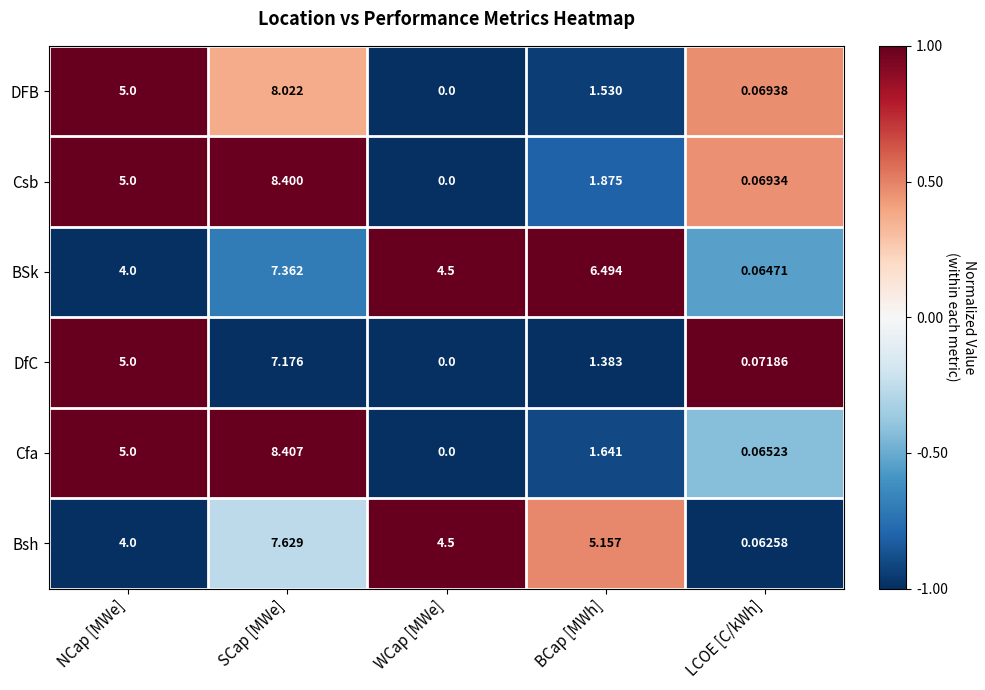

Rank the series at LCOE [C/kWh] from lowest to highest value.

Bsh, BSk, Cfa, Csb, DFB, DfC